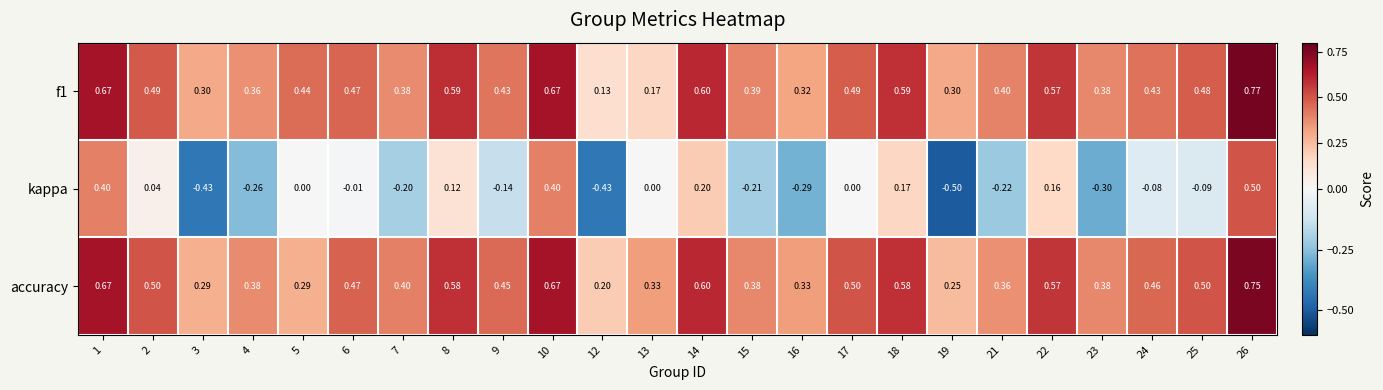

Which series has the largest total across all categories?

accuracy